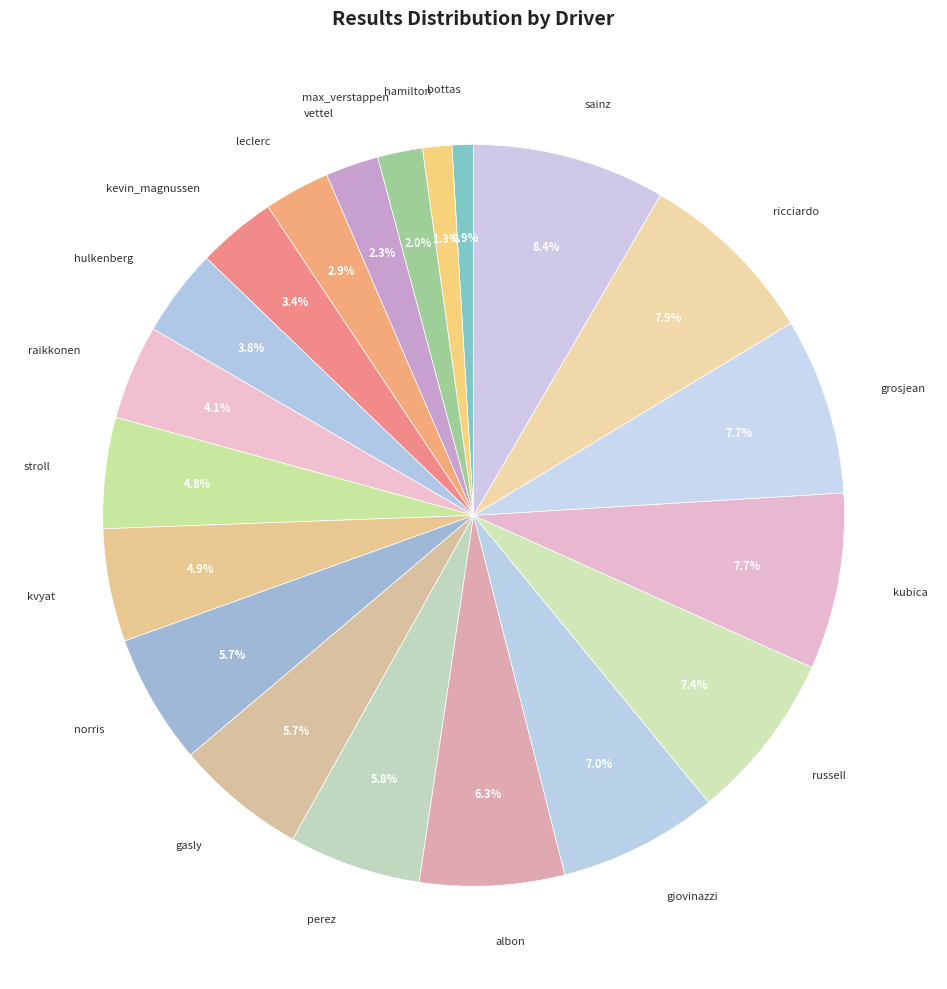

Which has a higher value, sainz or hulkenberg?

sainz